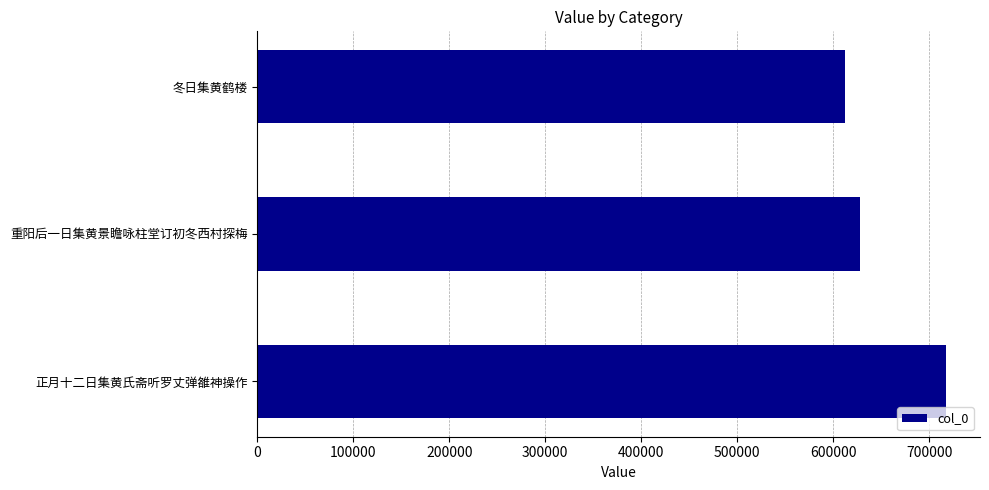

Reading top to bottom, transcribe all the data shown in this chart.

611844	627762	717115